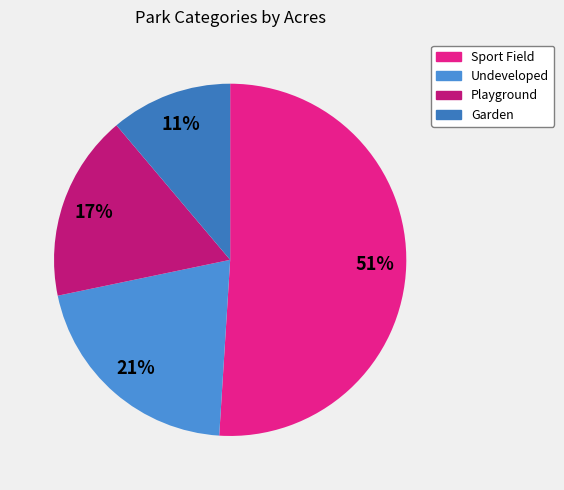

To the nearest percent, what is the difference between the Garden and Undeveloped slice percentages?

10%